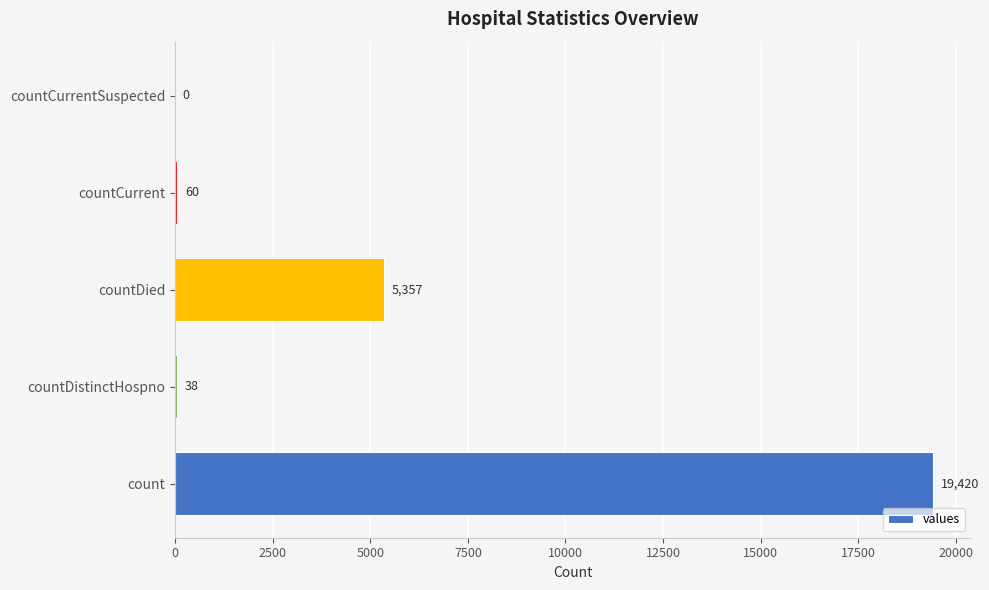

How many values are above zero?

4